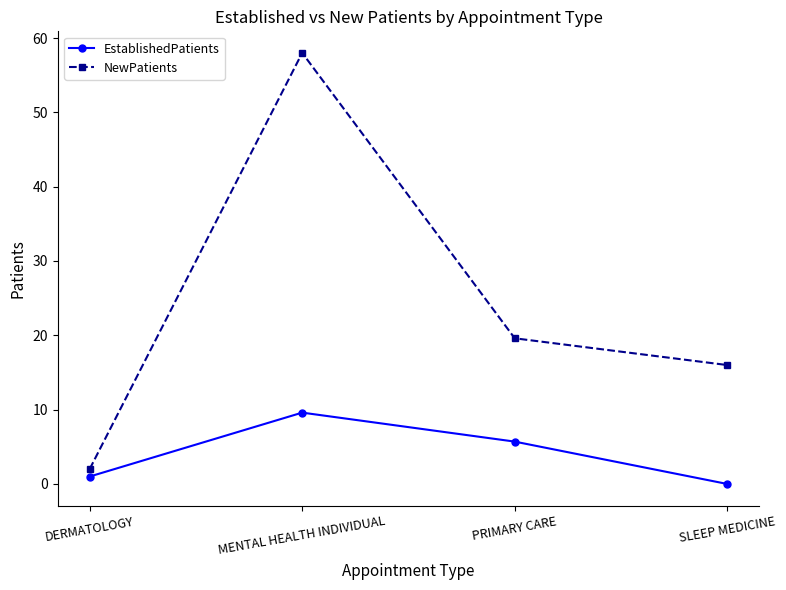

In EstablishedPatients, how many points are higher than both neighbors (excluding endpoints)?

1